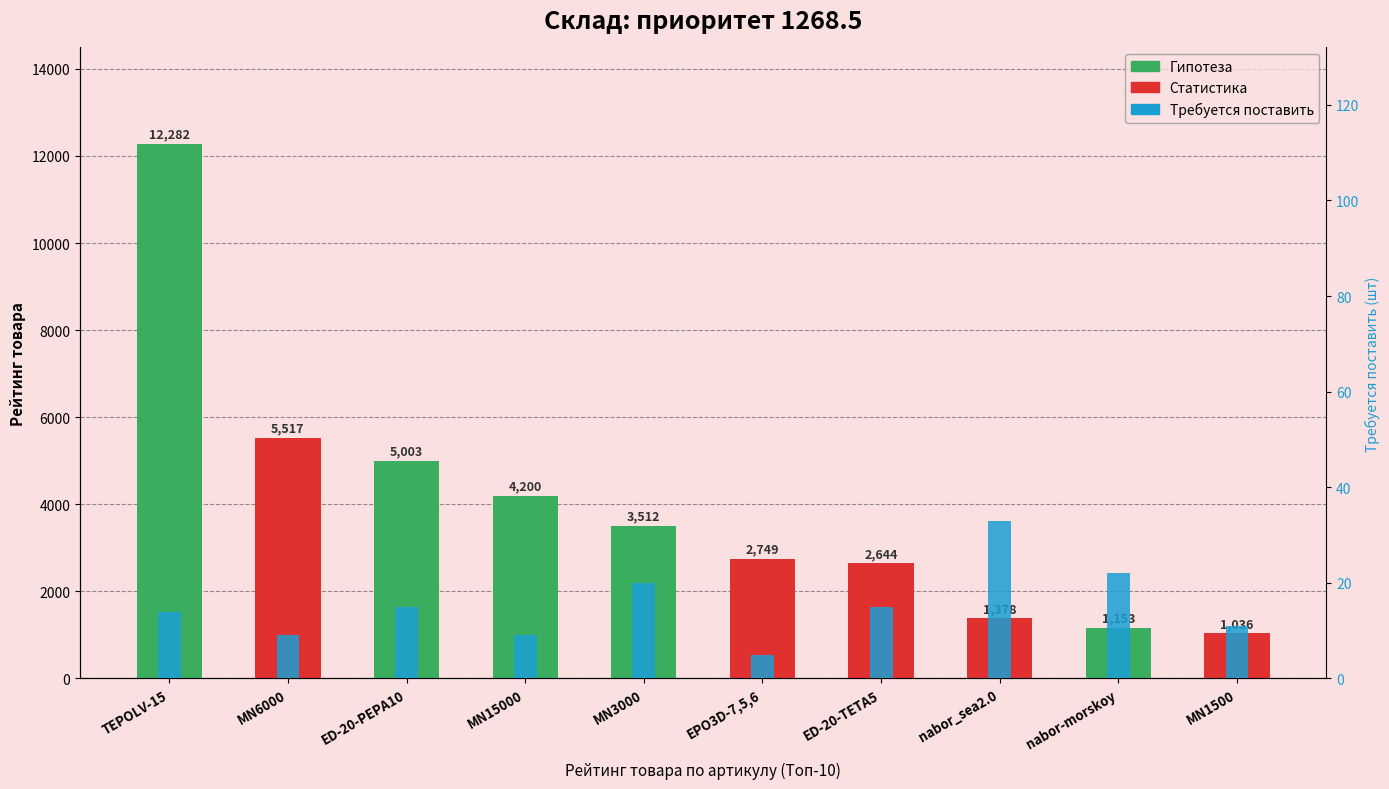

What is the ratio of the value at MN3000 to the value at nabor_sea2.0?

0.6